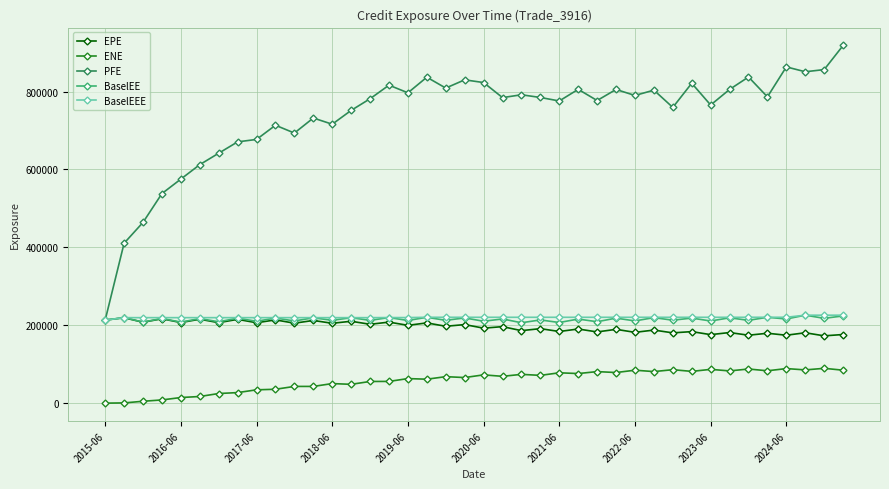

What is the value of the BaselEE point at the 5th from the left?

207990.0